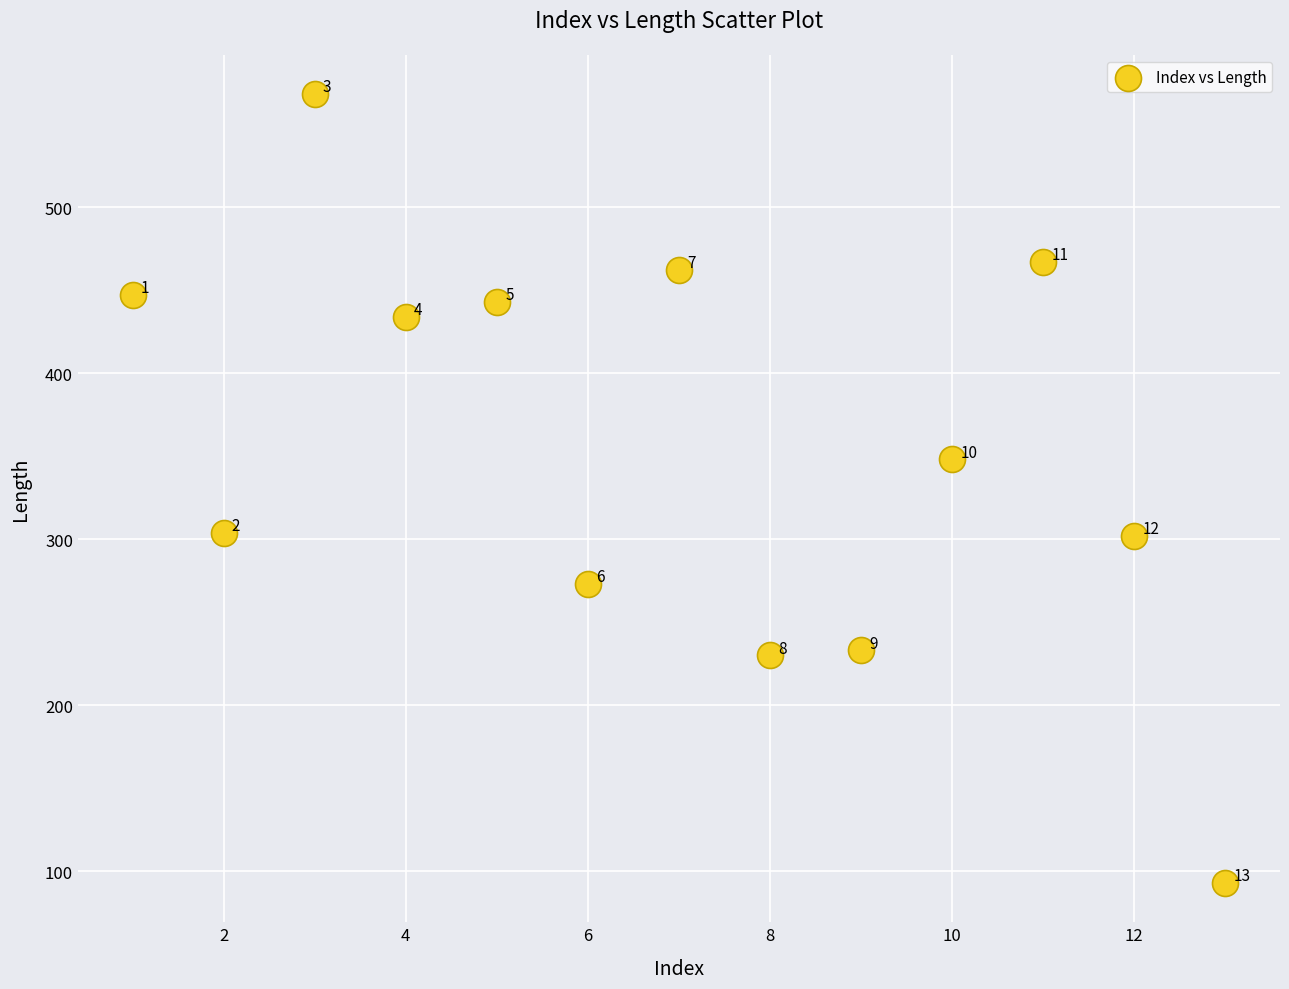

What is the range of X values (max minus min)?

12